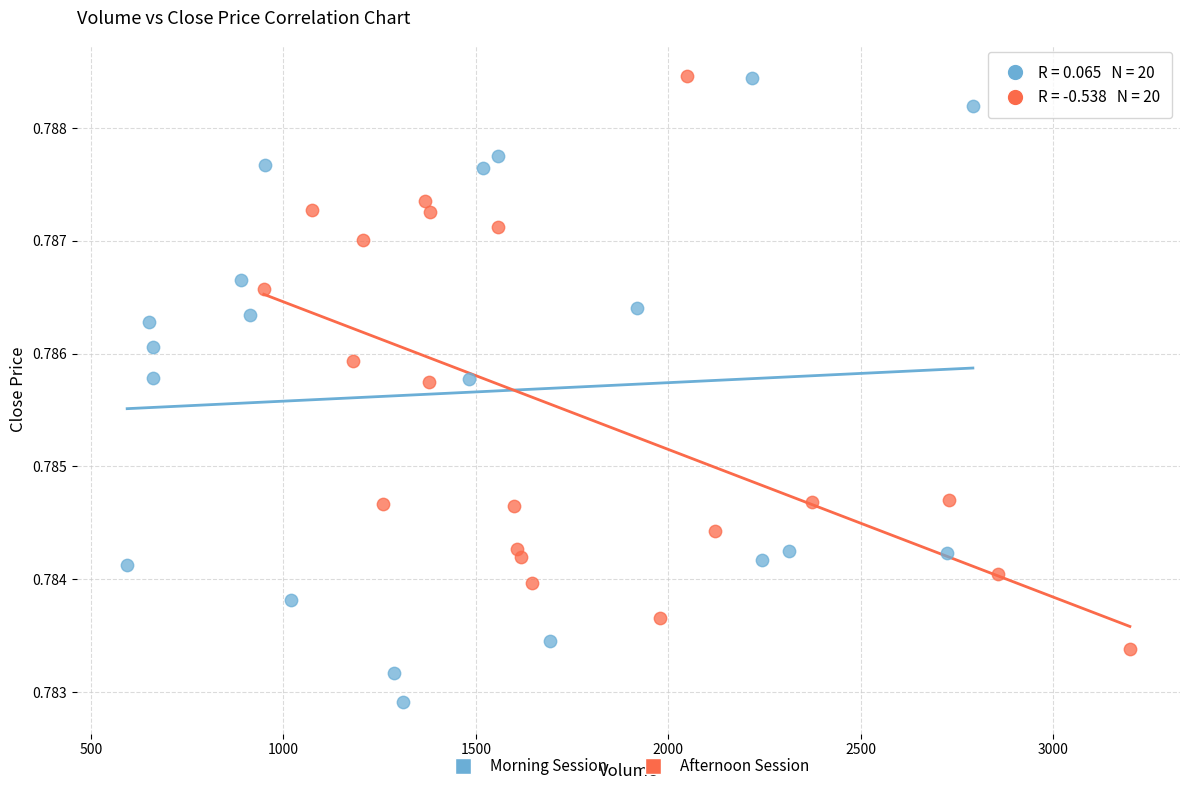

Which series has the largest Y range (max minus min)?

Morning Session